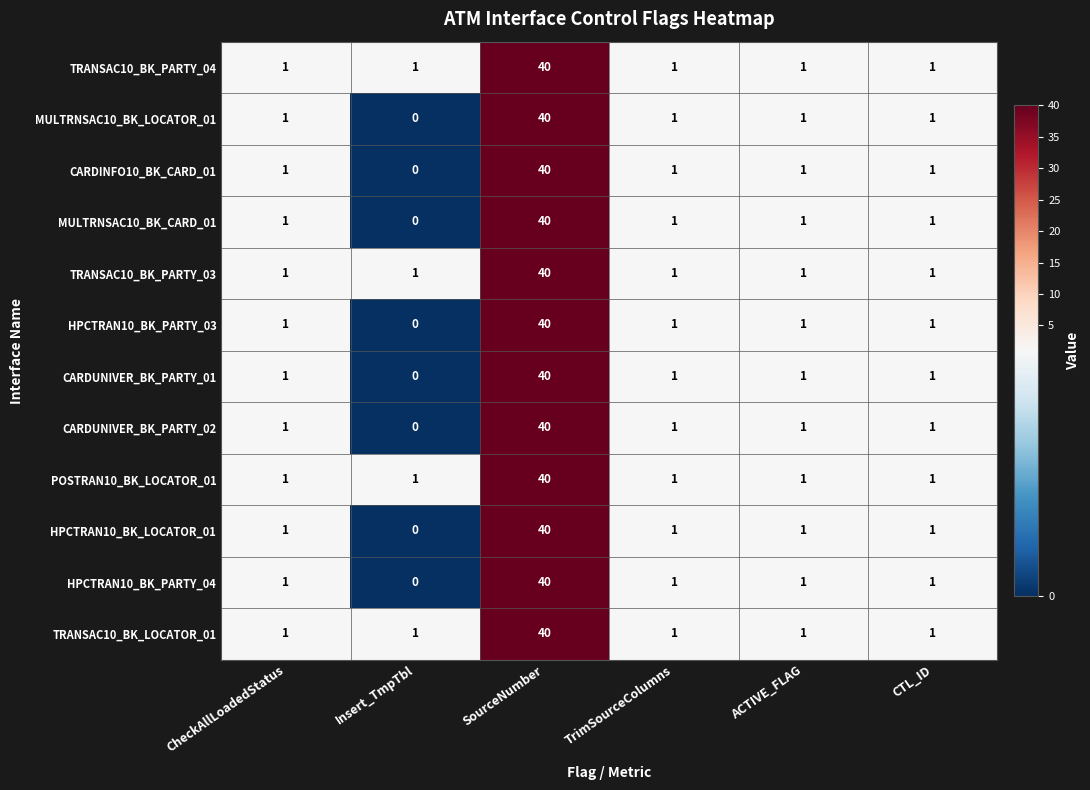

What is the greatest value displayed?

40